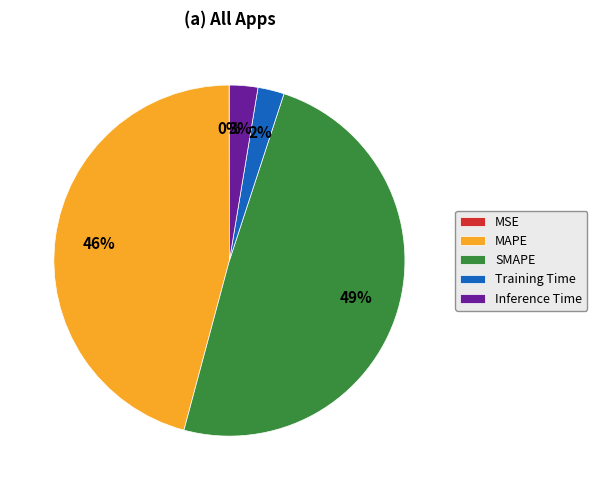

What percentage is the Inference Time slice, to the nearest percent?

3%